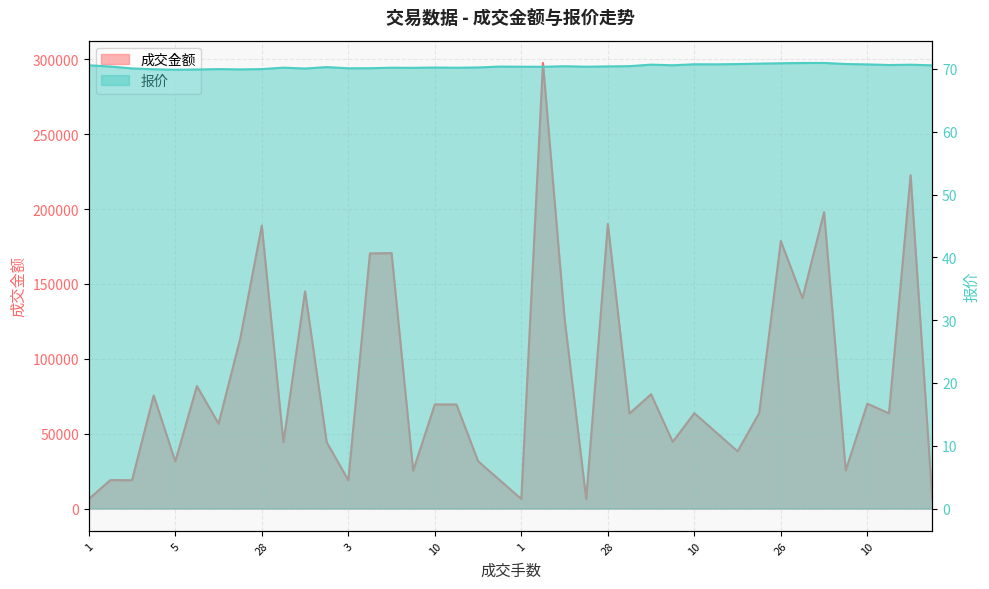

The 报价 series shows 42.4 at 32. True or false?

False